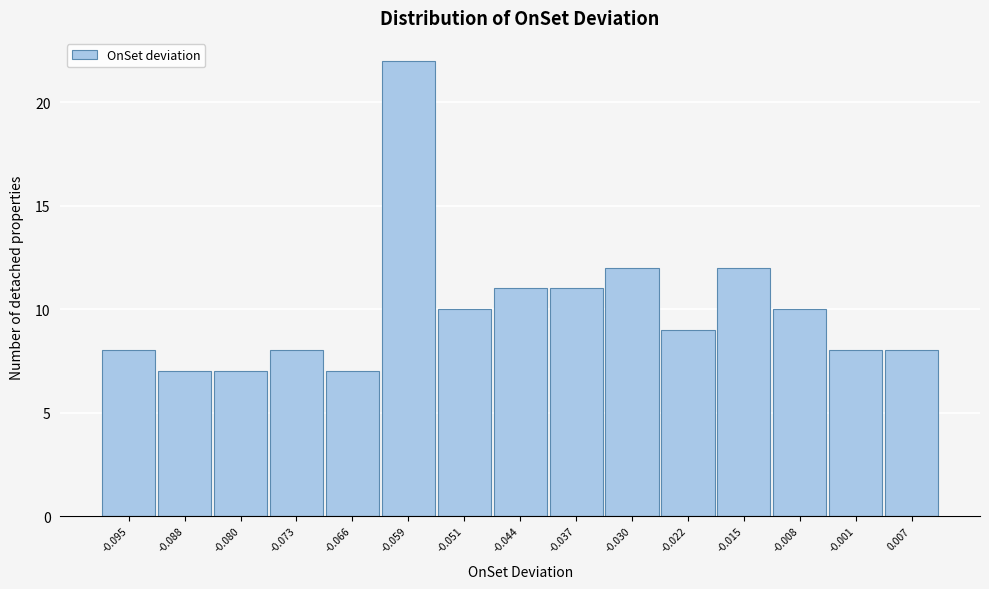

Reading left to right, what are all the values shown in this chart?

-0.095=8	-0.088=7	-0.080=7	-0.073=8	-0.066=7	-0.059=22	-0.051=10	-0.044=11	-0.037=11	-0.030=12	-0.022=9	-0.015=12	-0.008=10	-0.001=8	0.007=8